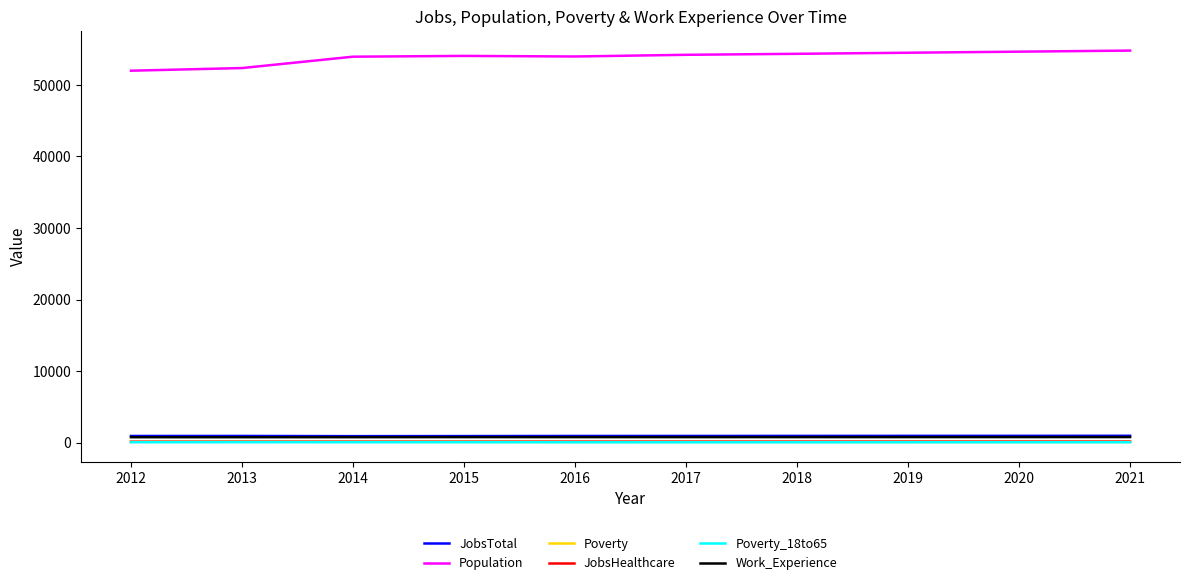

How many series are shown in this chart?

6